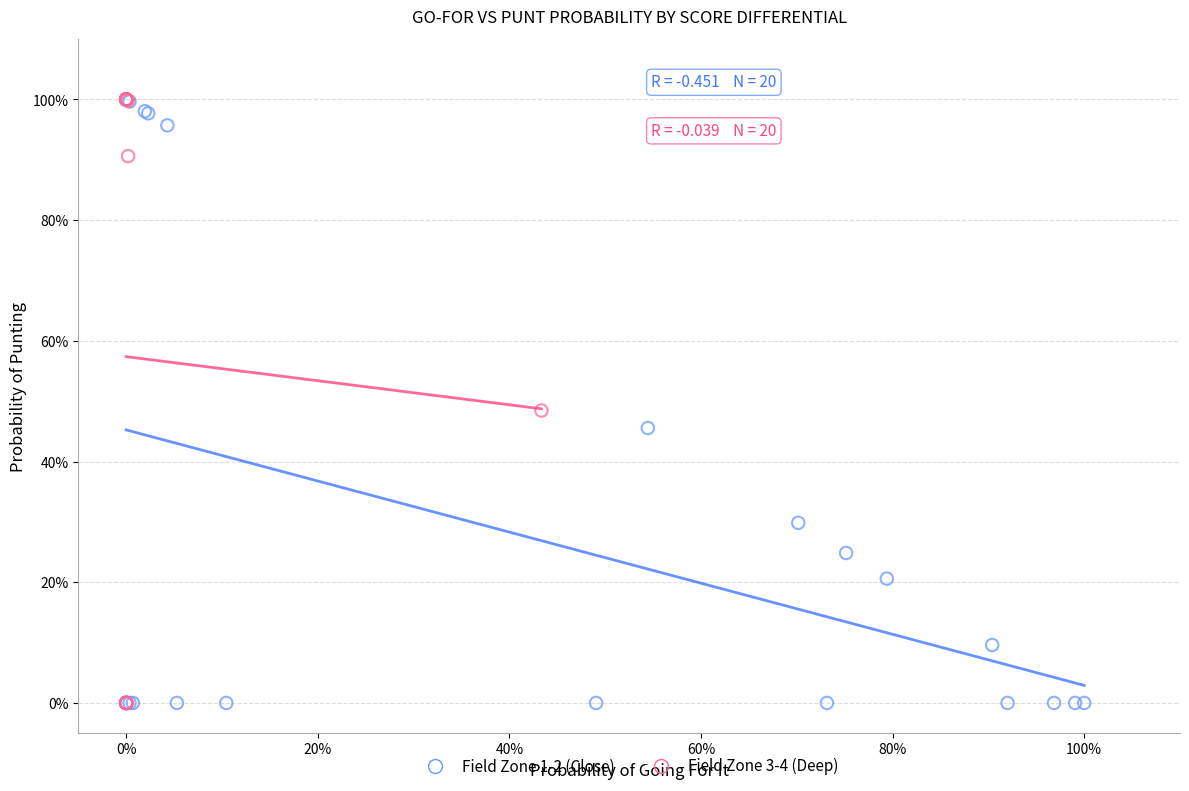

What are all the series names shown in the legend?

Field Zone 1-2 (Close), Field Zone 3-4 (Deep)